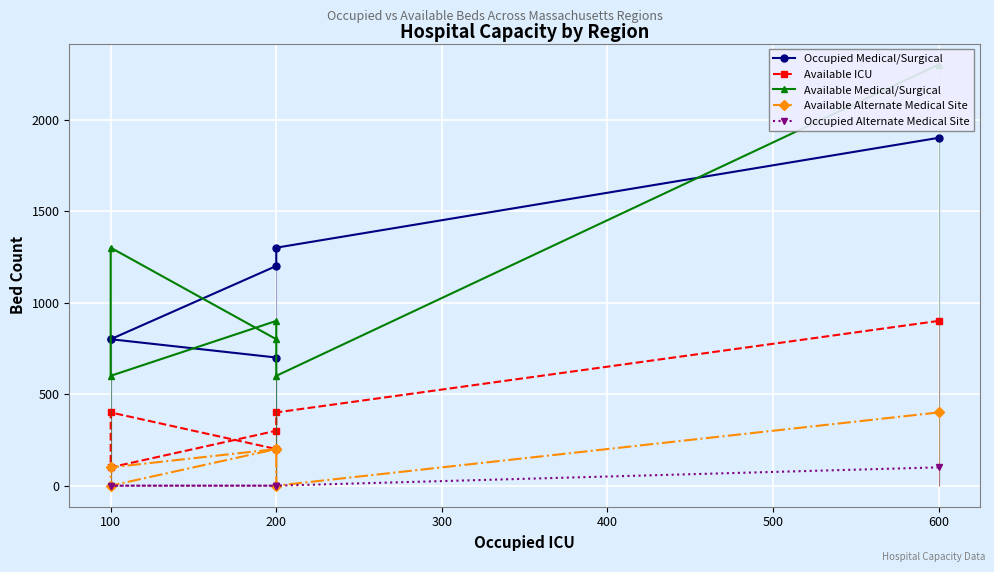

True or false: Occupied Alternate Medical Site and Occupied Medical/Surgical intersect in this chart.

False